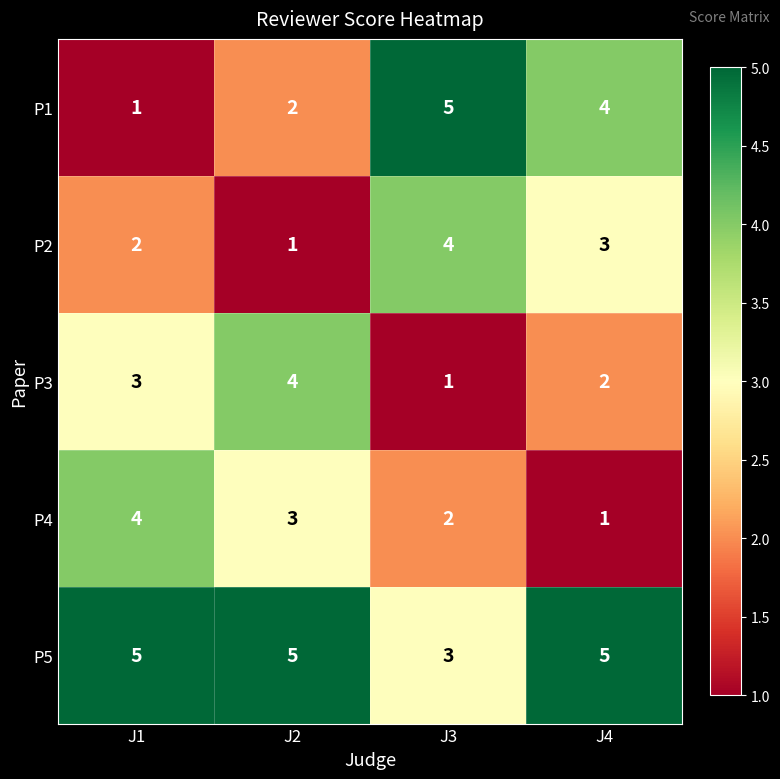

The P5 series shows 5 at J4. True or false?

True